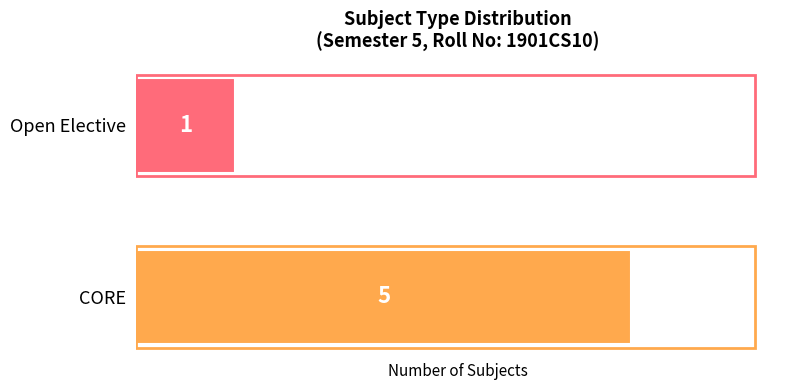

What is the smallest value displayed?

1